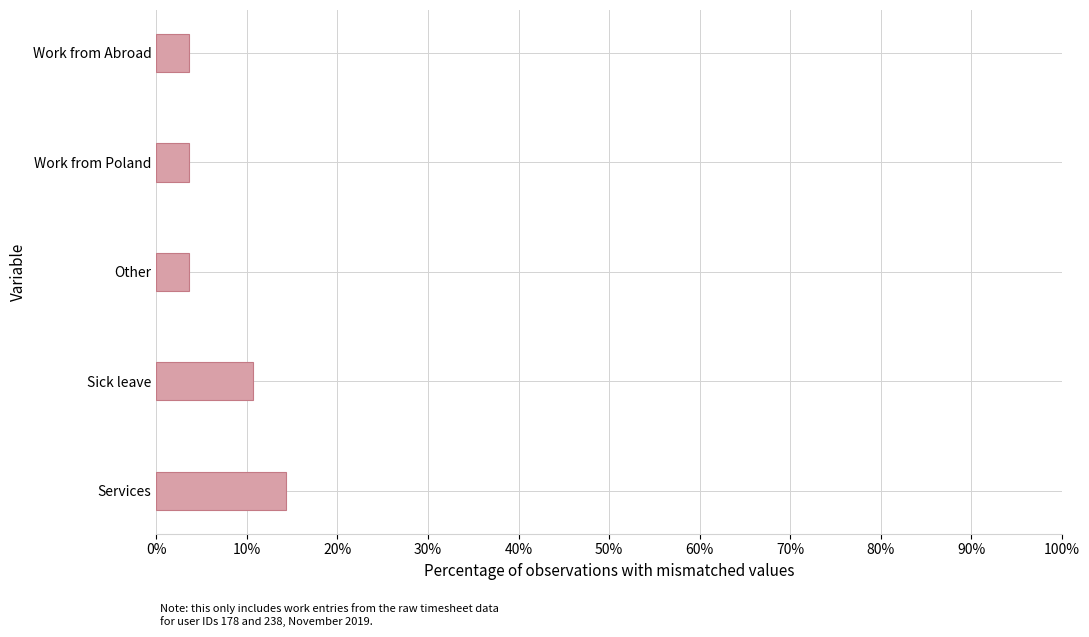

Count the values in the range 0 to 1.

5